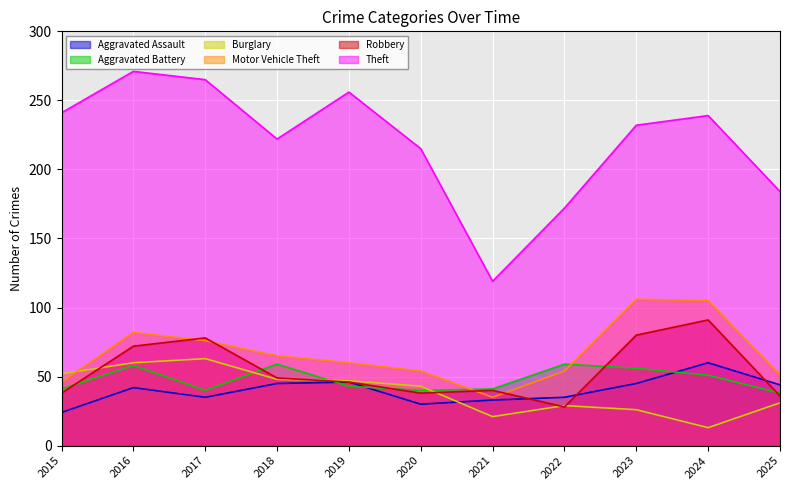

In Aggravated Battery, how many points are higher than both neighbors (excluding endpoints)?

3